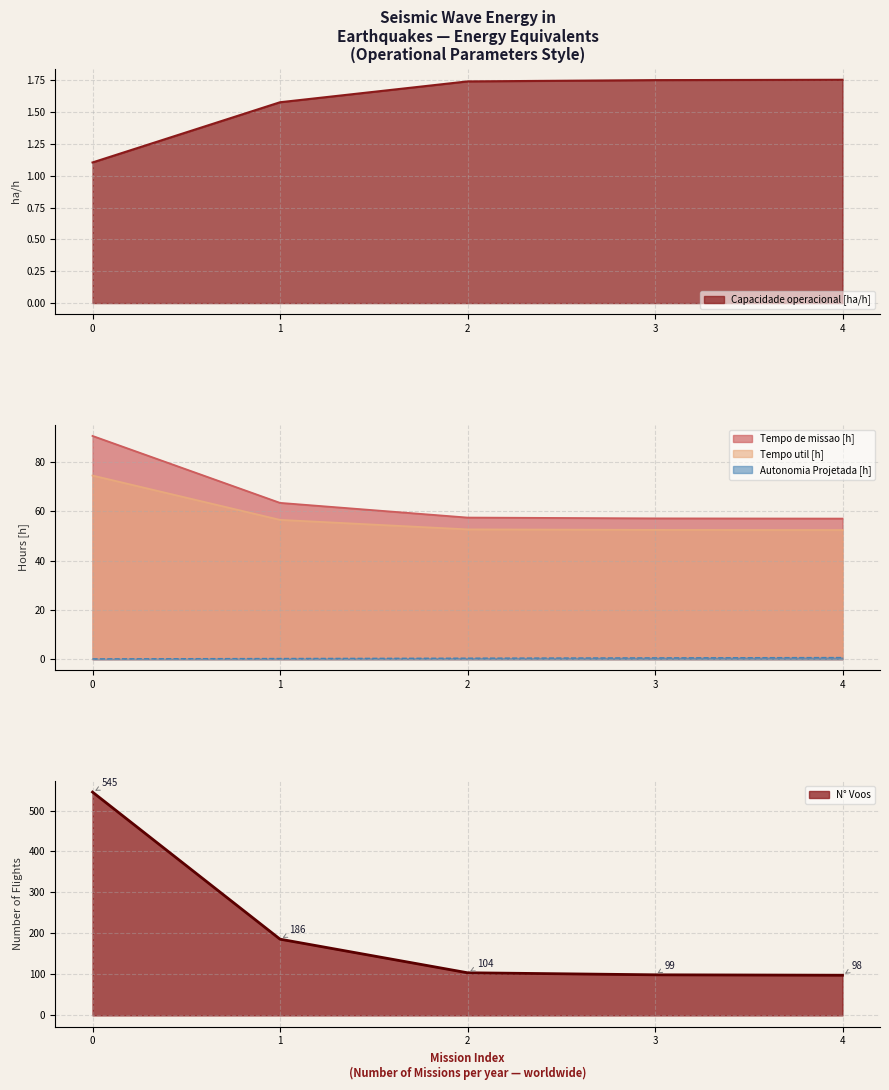

What is the total value across all series at 2?

216.3